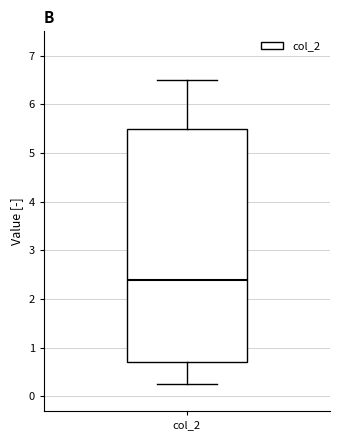

Transcribe this box plot: give where the median line is, the range the box spans, and where the two whiskers end, as read against the y-axis. The values are not printed on the chart, so give them approximately, as read against the axis.

median 2.4, box 0.7 to 5.5, whiskers 0.3 to 6.5